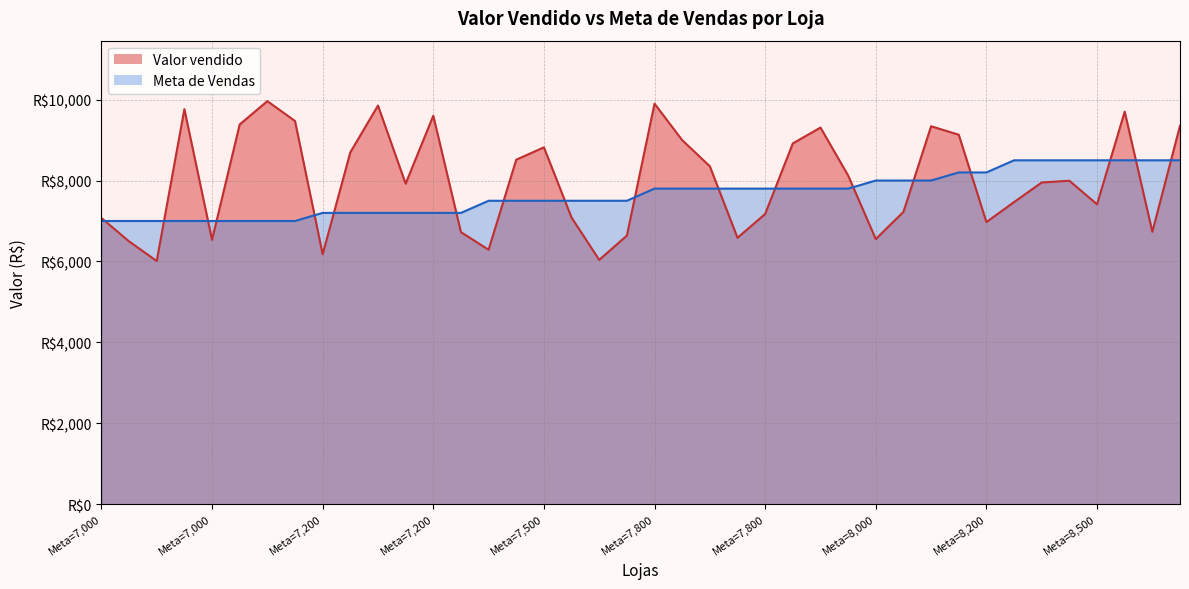

What is the total value across all series at Loja 38?

15233.5